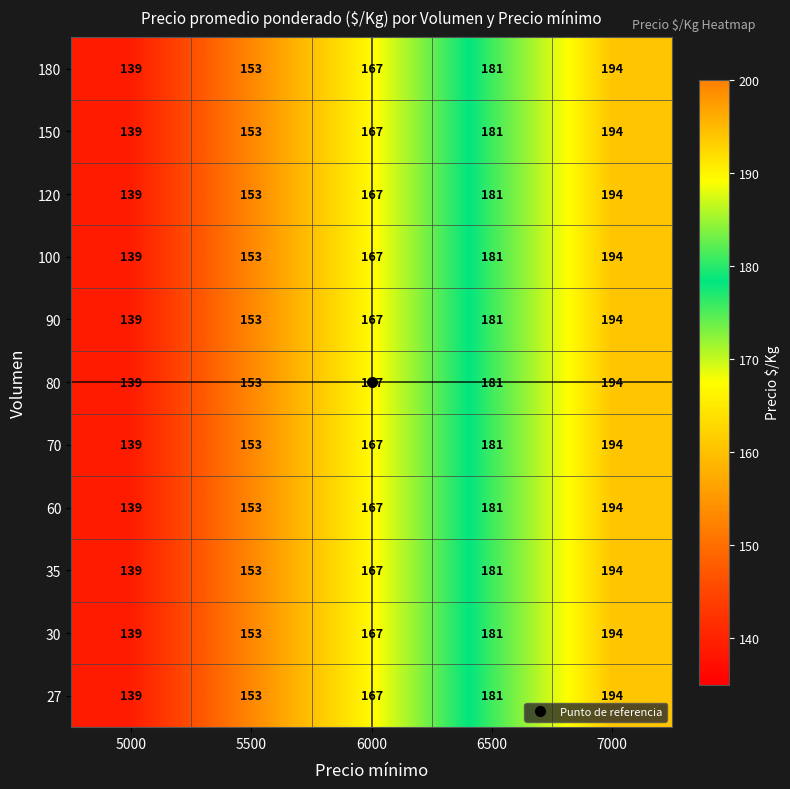

What is the difference between the maximum and minimum values in the 30 series?

55